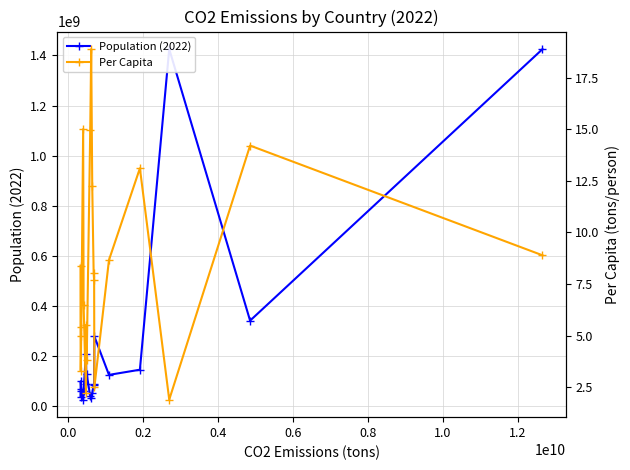

What are all the series names shown in the legend?

Population (2022), Per Capita